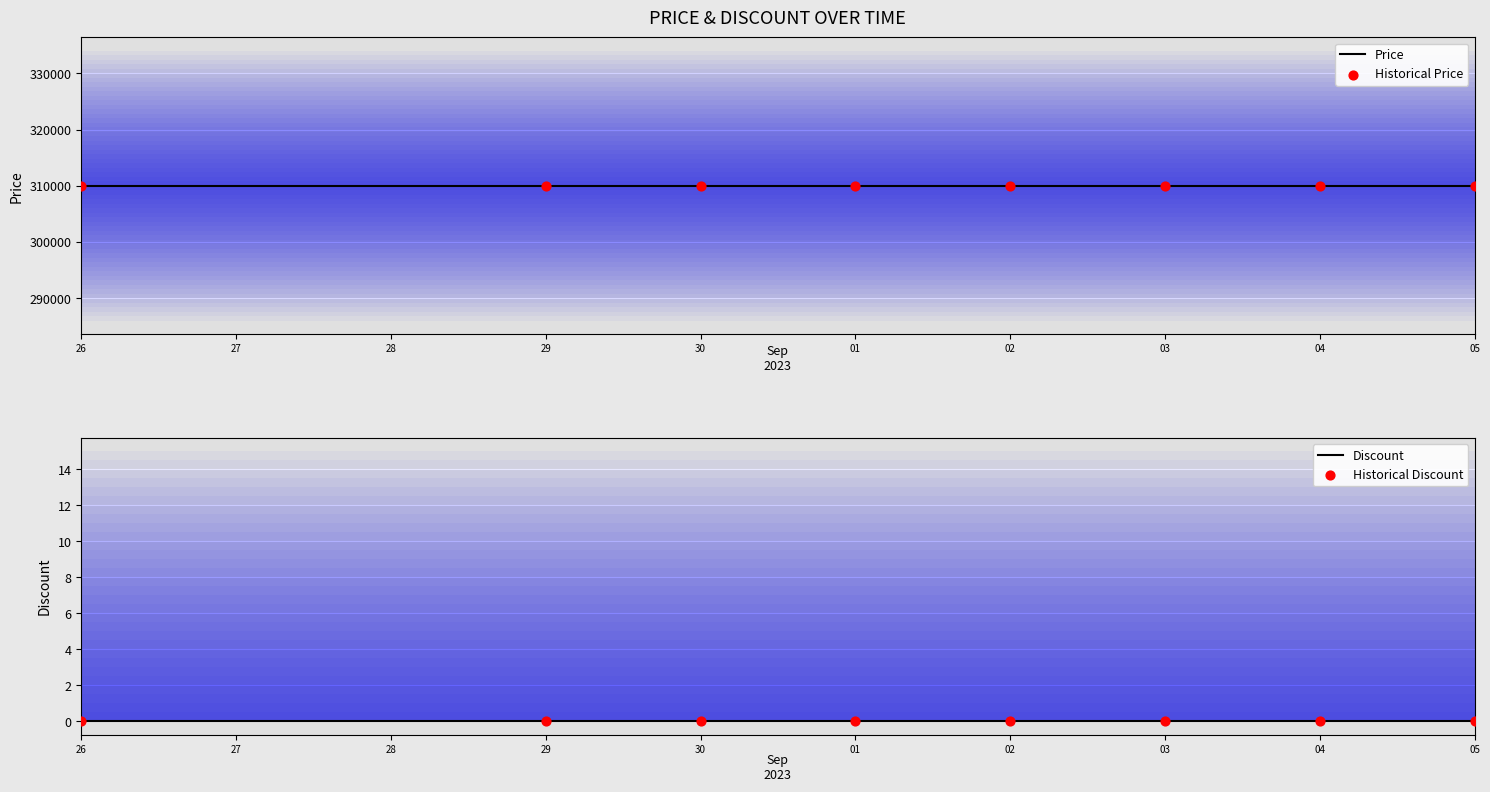

Is the value of Price at 05 greater than the value of Discount at 05?

Yes